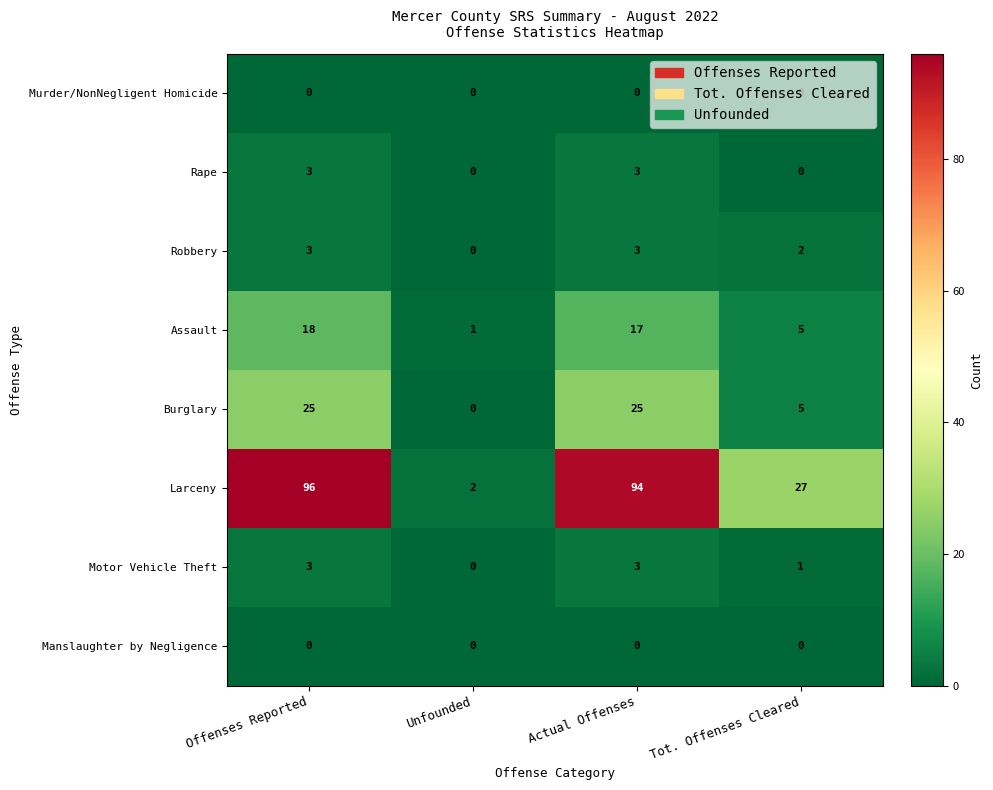

Which series has the widest spread of values?

Larceny